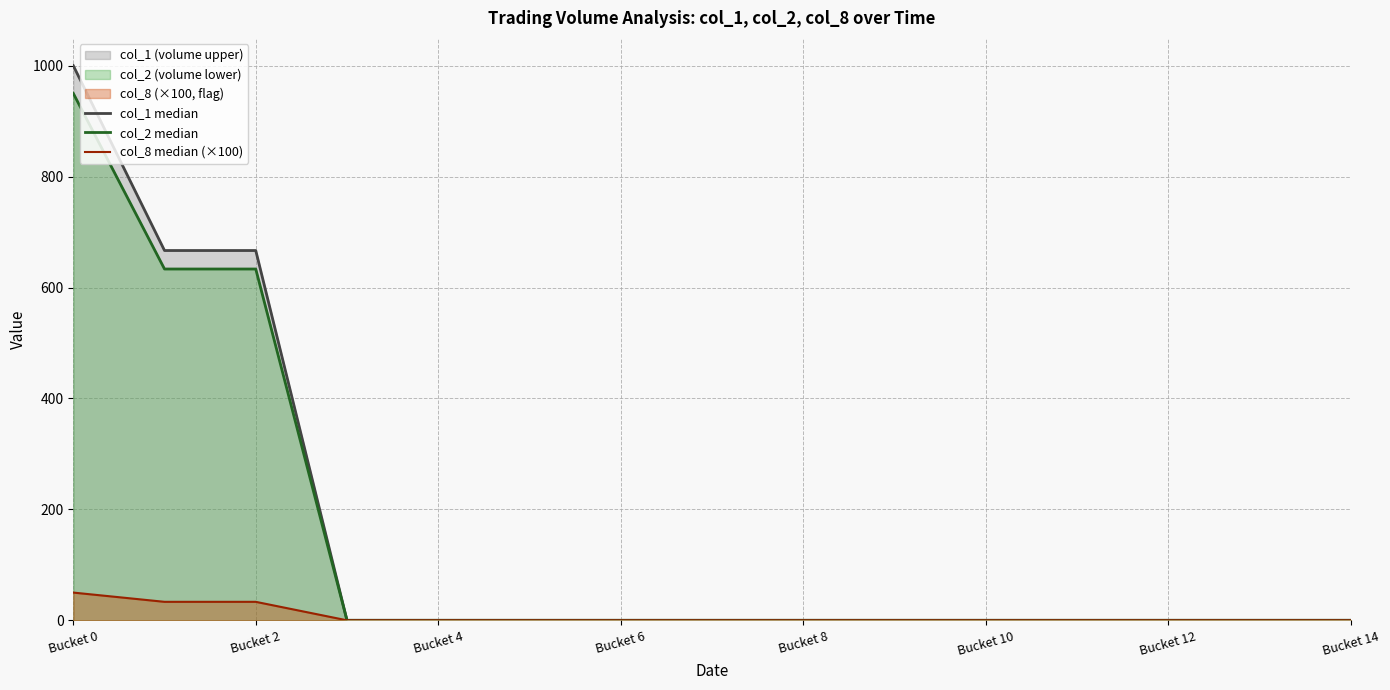

The col_1 median series shows 0.0 at Bucket 8. True or false?

True